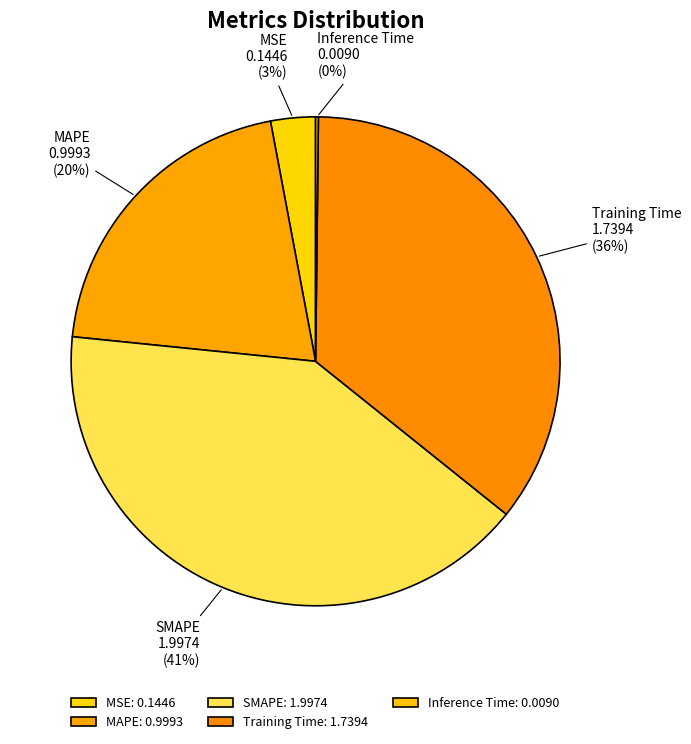

How many slices are in this pie chart?

5